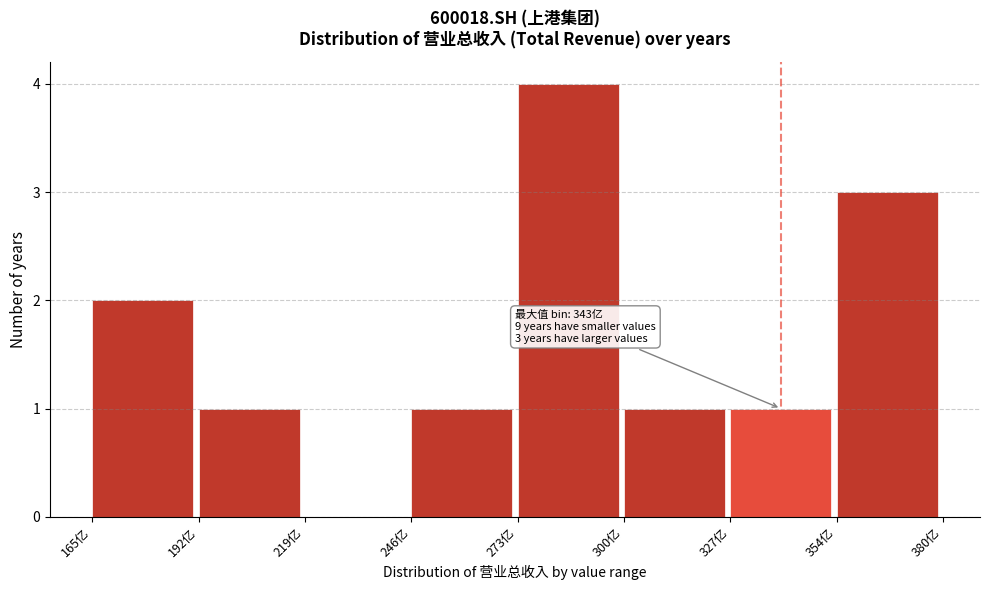

Reading left to right, extract all data points from this chart.

165亿=2	192亿=1	219亿=0	246亿=1	273亿=4	300亿=1	327亿=1	354亿=3